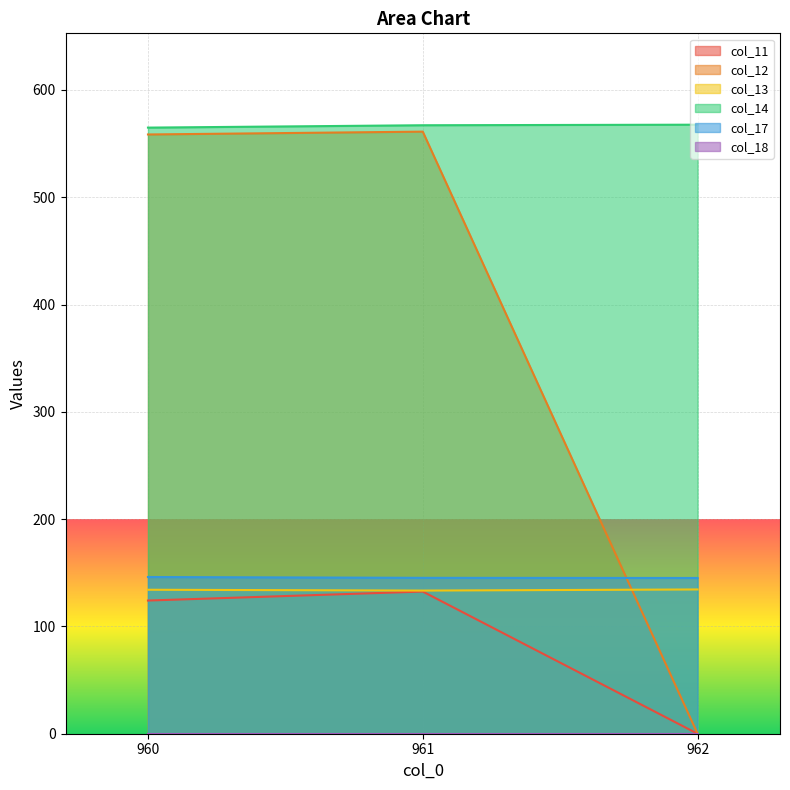

Where does the col_14 series first go above 567?

961